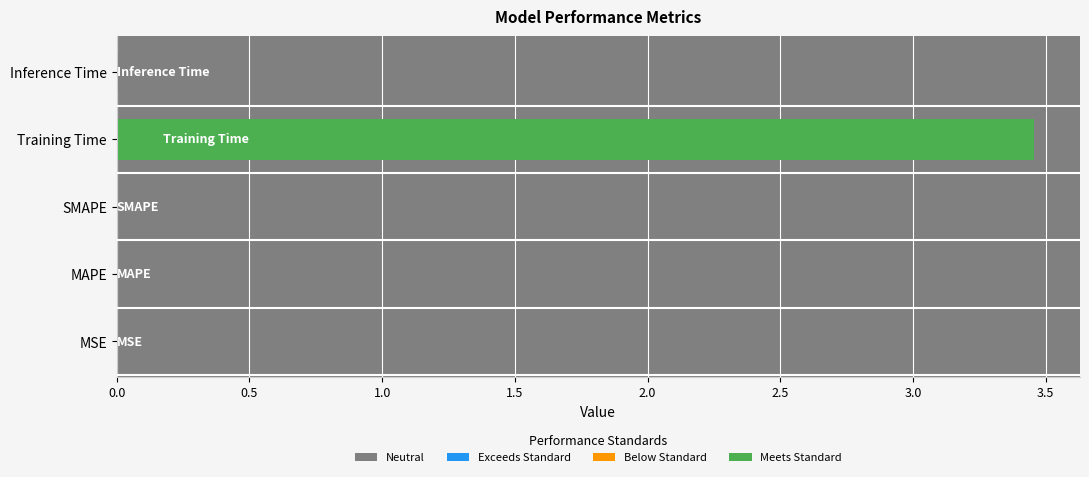

How many distinct data groups are displayed?

1